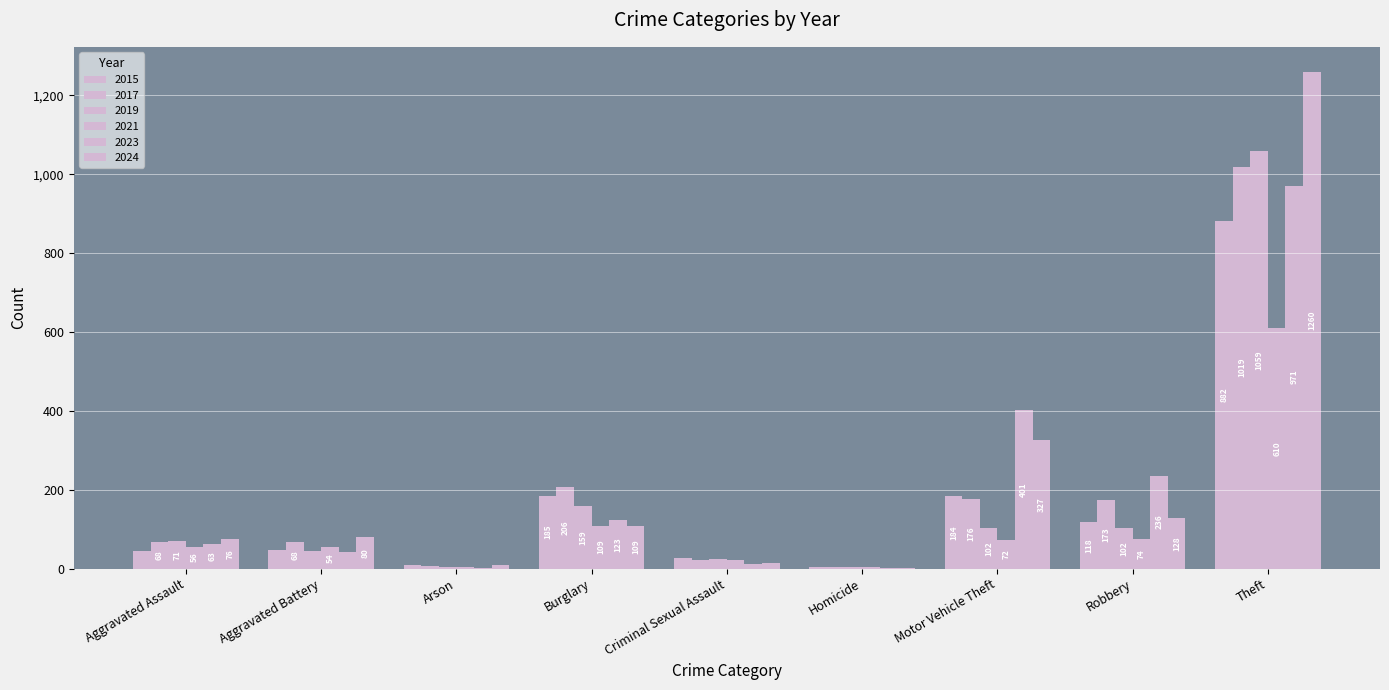

Between Aggravated Battery and Motor Vehicle Theft, which series saw the biggest shift?

2023